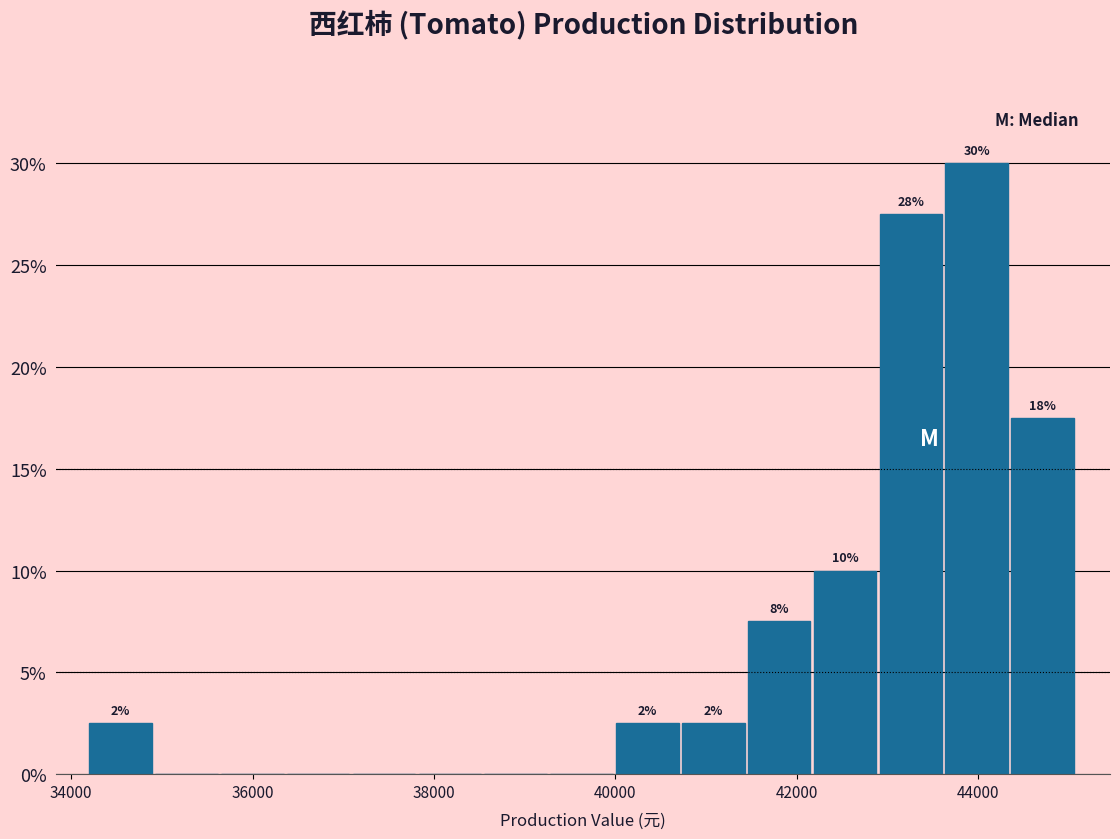

Around what value on the x-axis is the tallest bar? Give the approximate position of its centre, as read against the axis.

44000